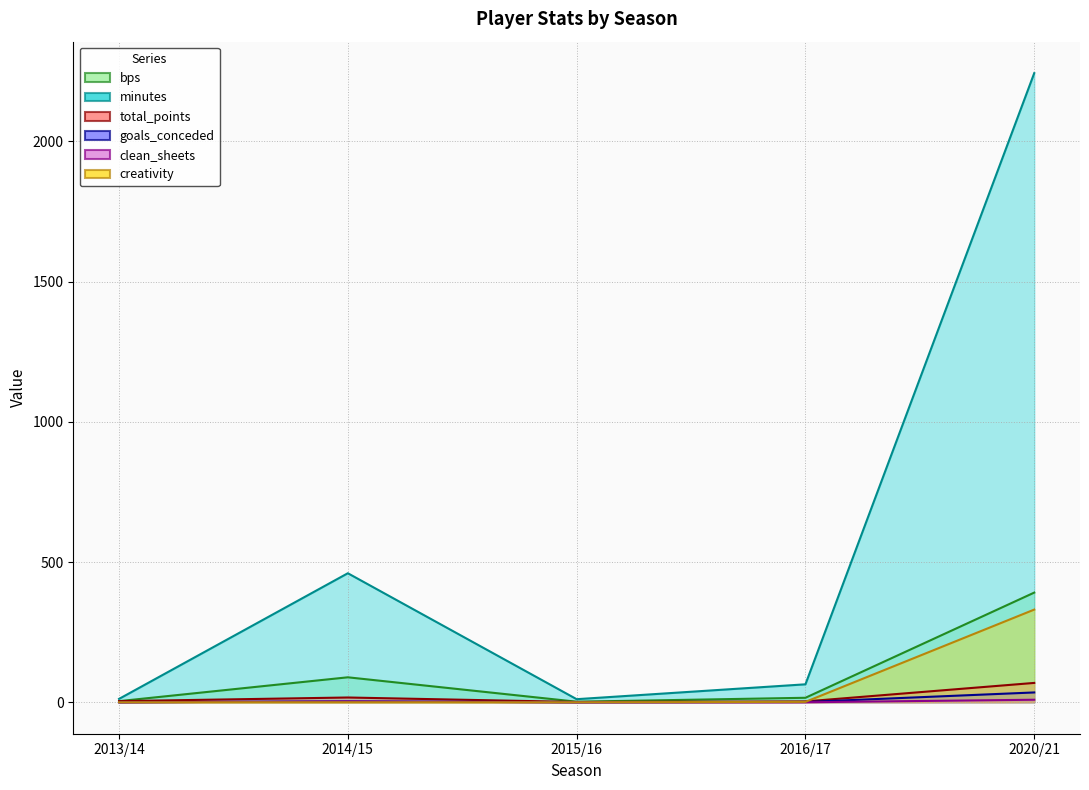

What is the total value across all series at 2013/14?

20.0